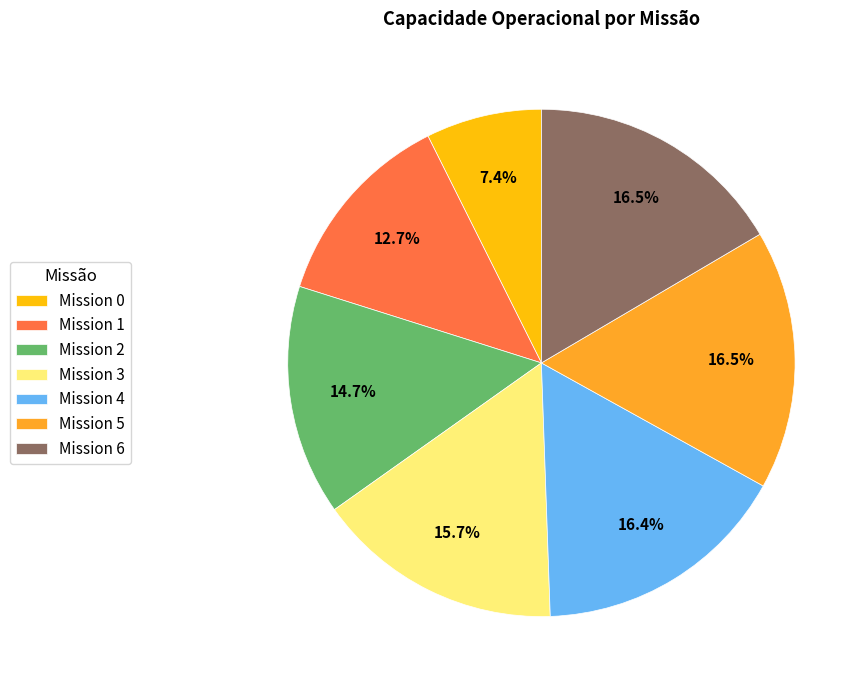

To the nearest percent, what is the average slice percentage?

14%